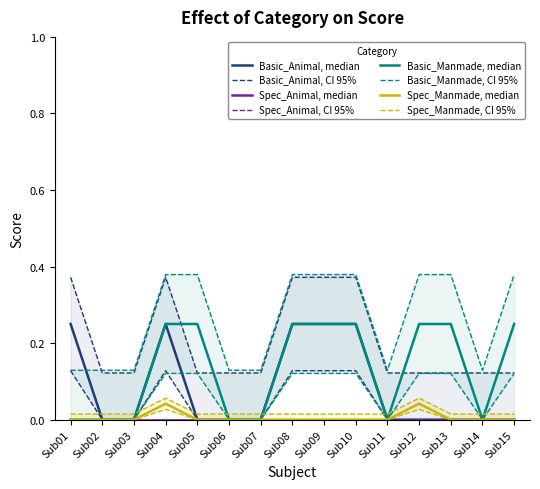

True or false: Basic_Manmade and Basic_Animal intersect in this chart.

False